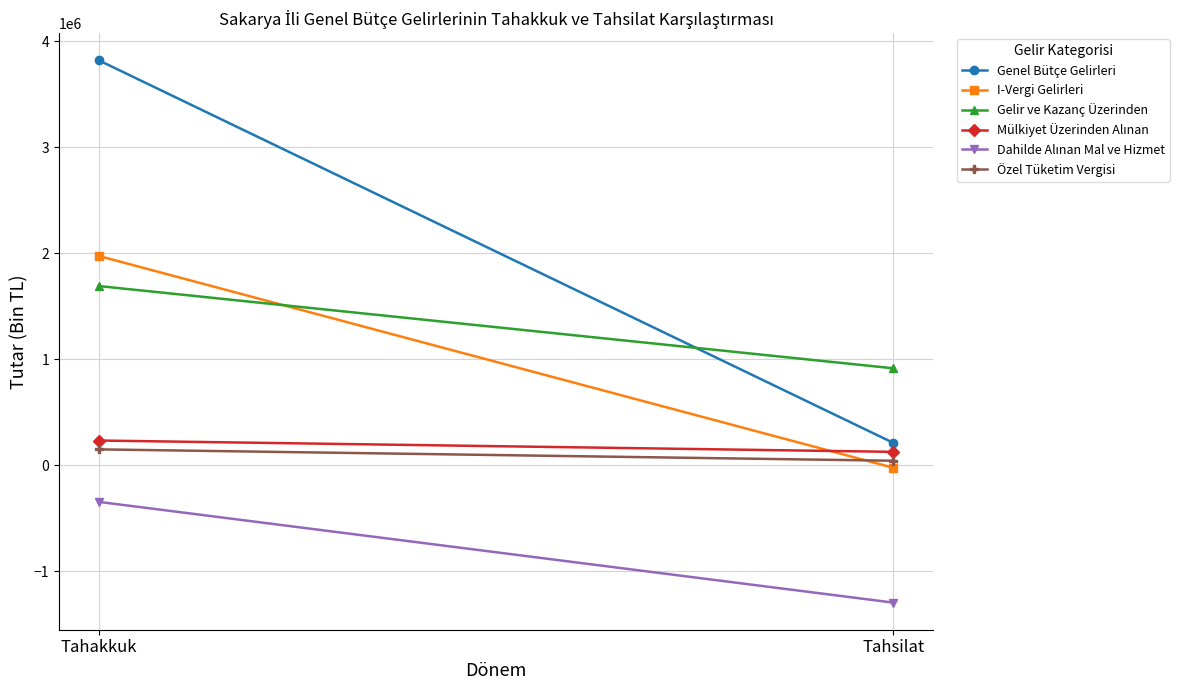

Which series has the largest range (max minus min)?

Genel Bütçe Gelirleri